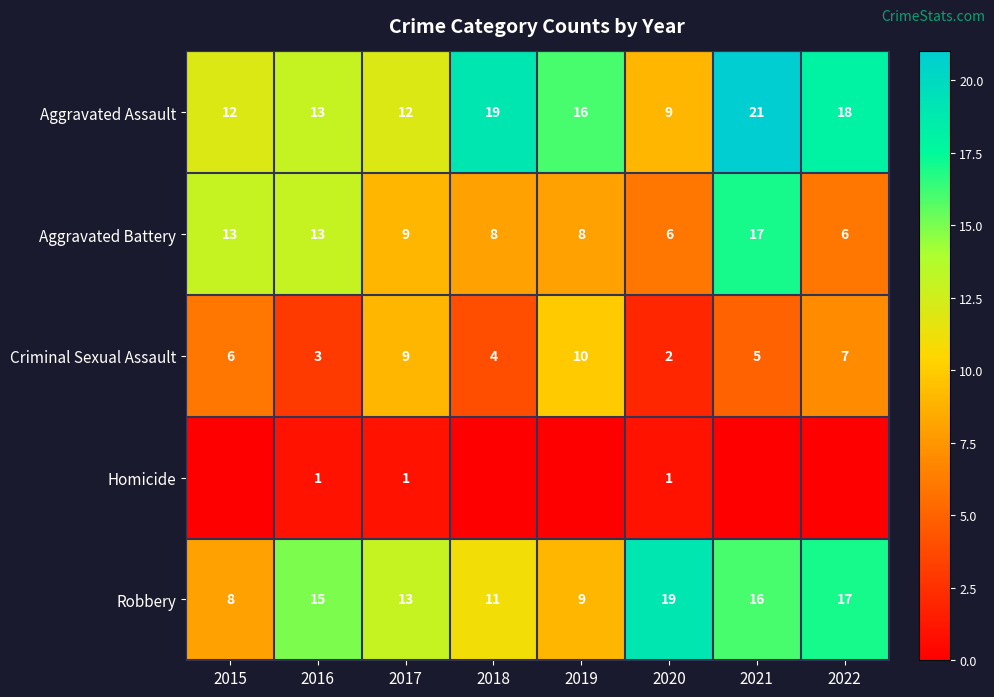

True or false: Robbery has a value of 14 at 2019.

False